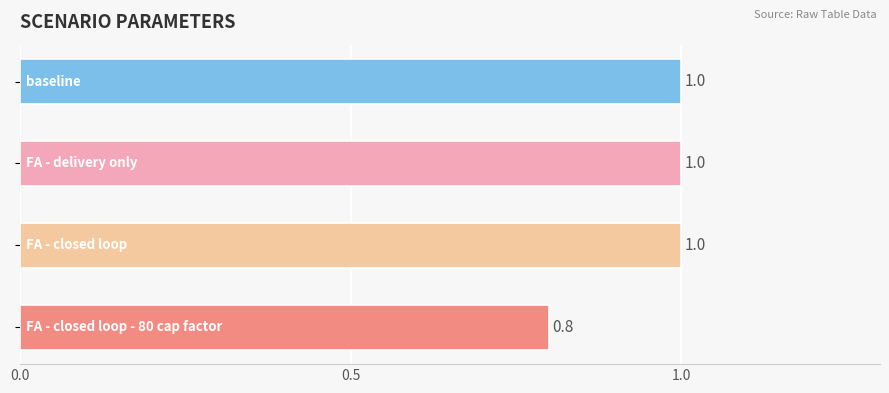

What is the sum of all values?

3.8